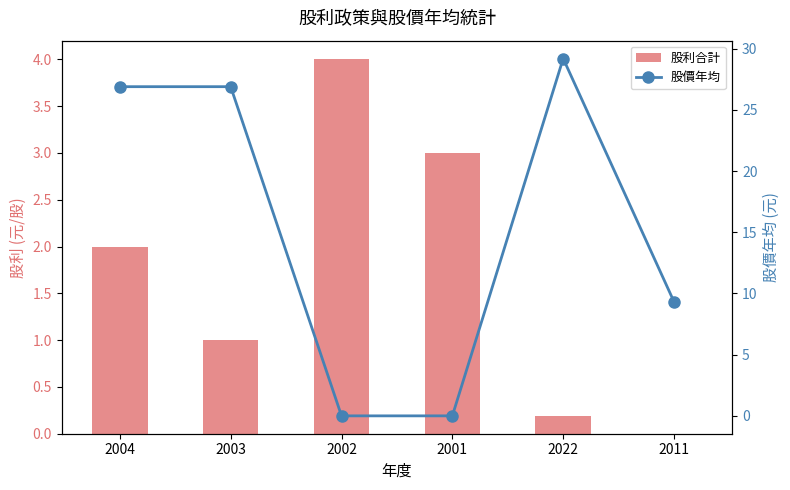

What is the difference between the maximum and minimum values in the 股價年均 series?

29.2